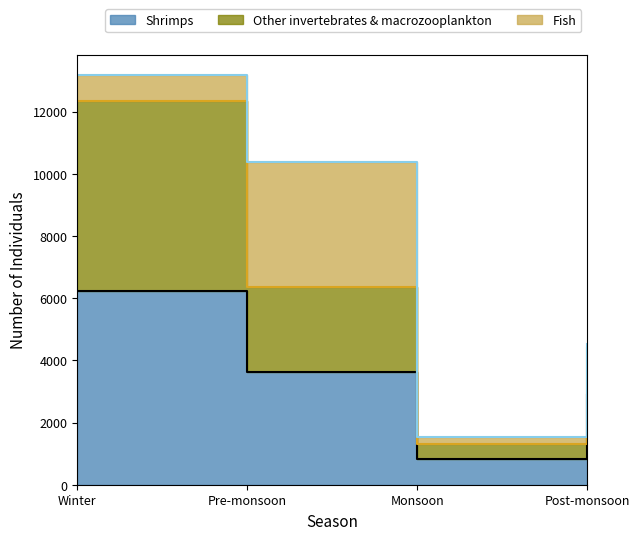

True or false: Fish (line) and Other invertebrates & macrozooplankton (line) cross at least once.

False